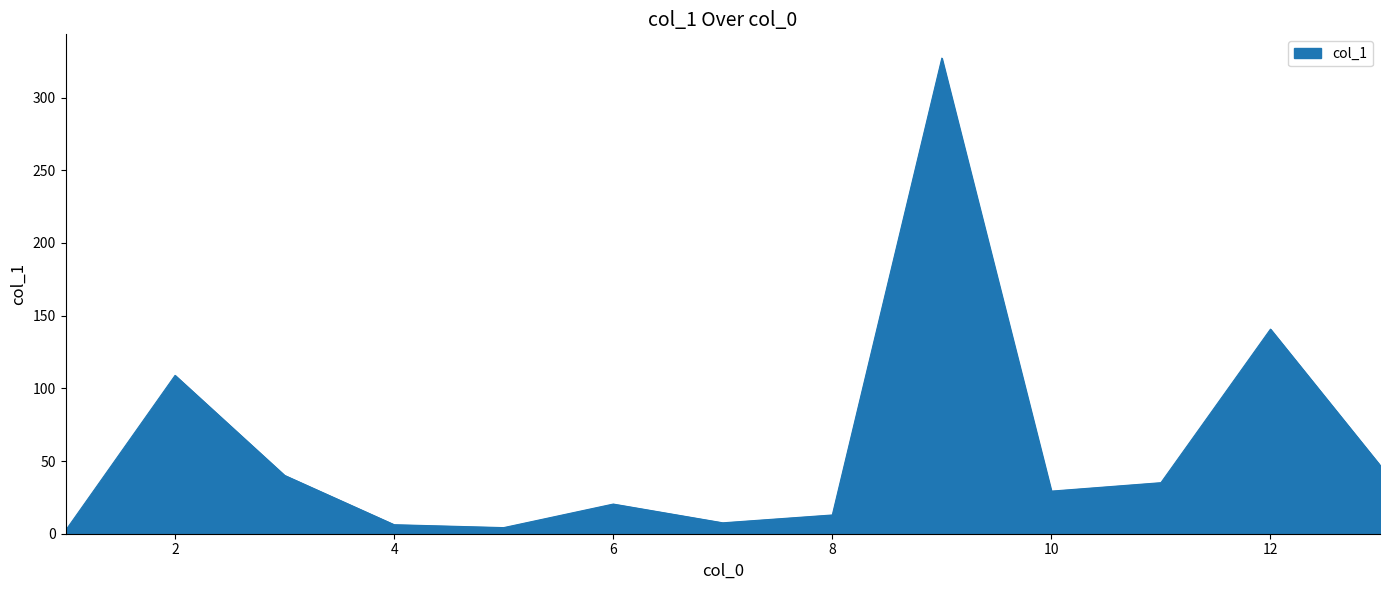

How many lines are shown in the chart?

1